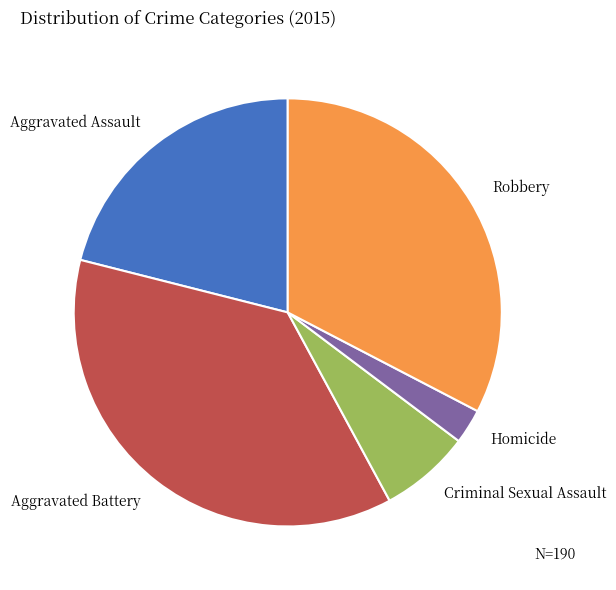

The Homicide slice represents 3% of the pie. True or false?

True